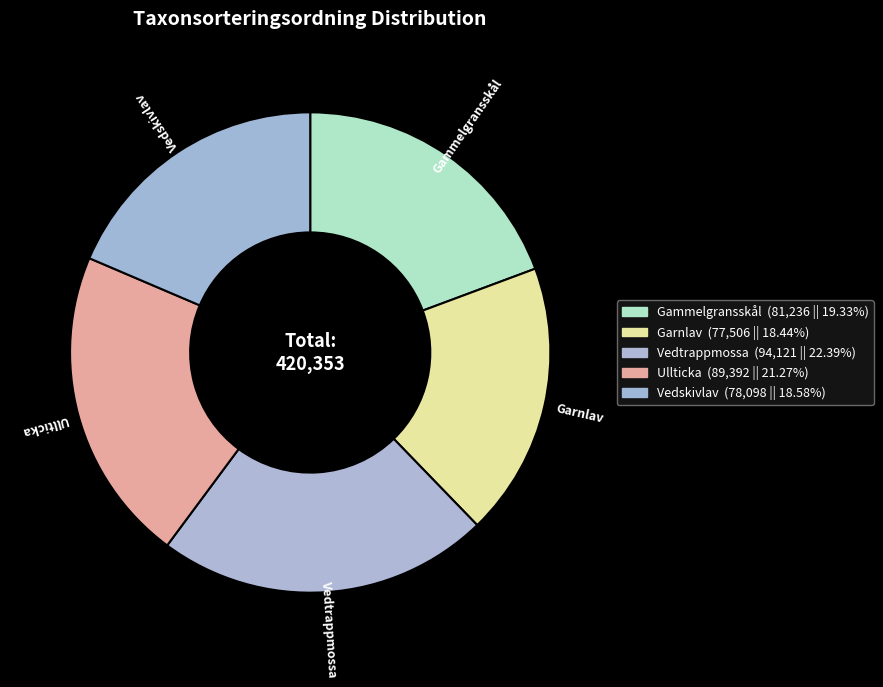

Is there any slice that represents more than half of the pie?

No